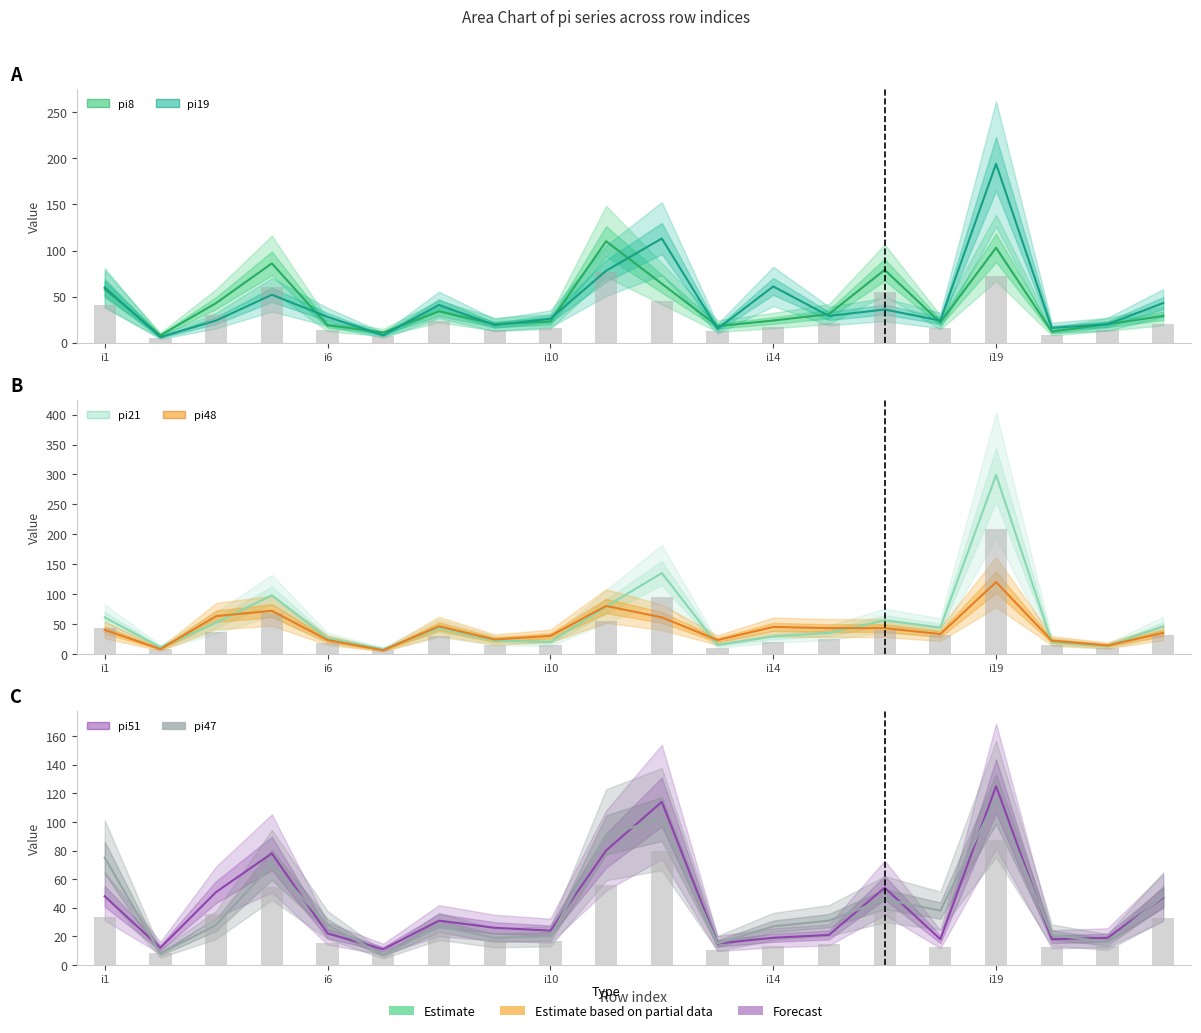

What are all the series names shown in the legend?

pi8, pi19, pi21, pi48, pi51, pi47